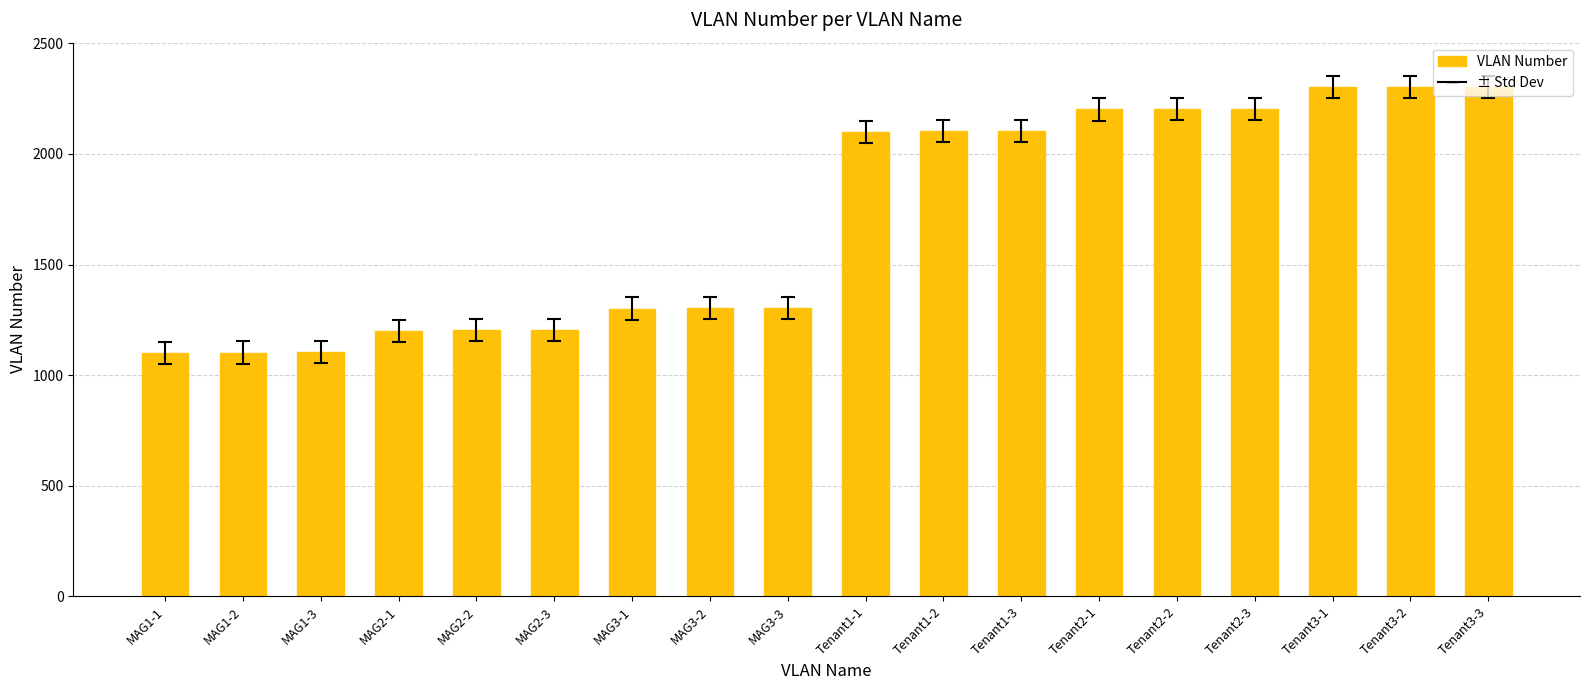

Count the number of data series in this chart.

1